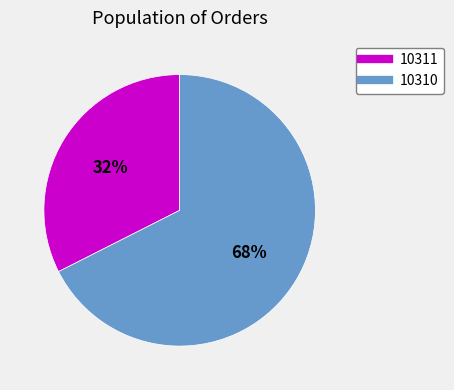

Which category has the biggest portion of the pie?

10310